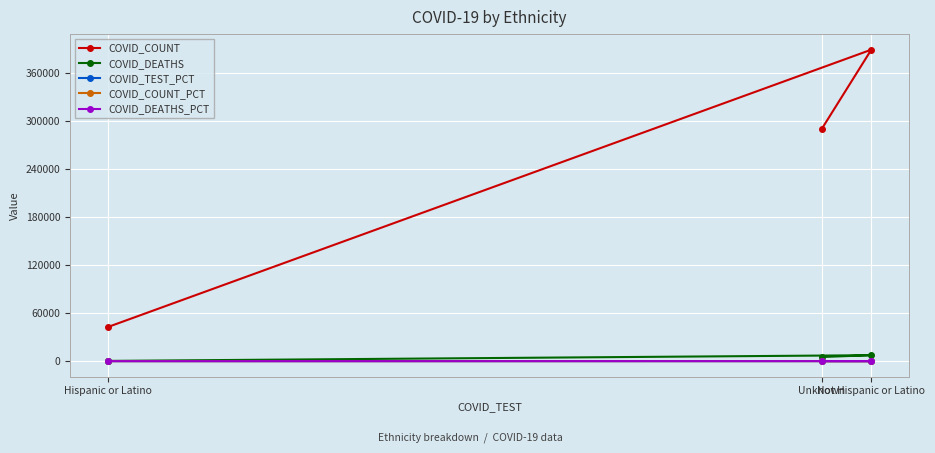

Which series has the largest range (max minus min)?

COVID_COUNT